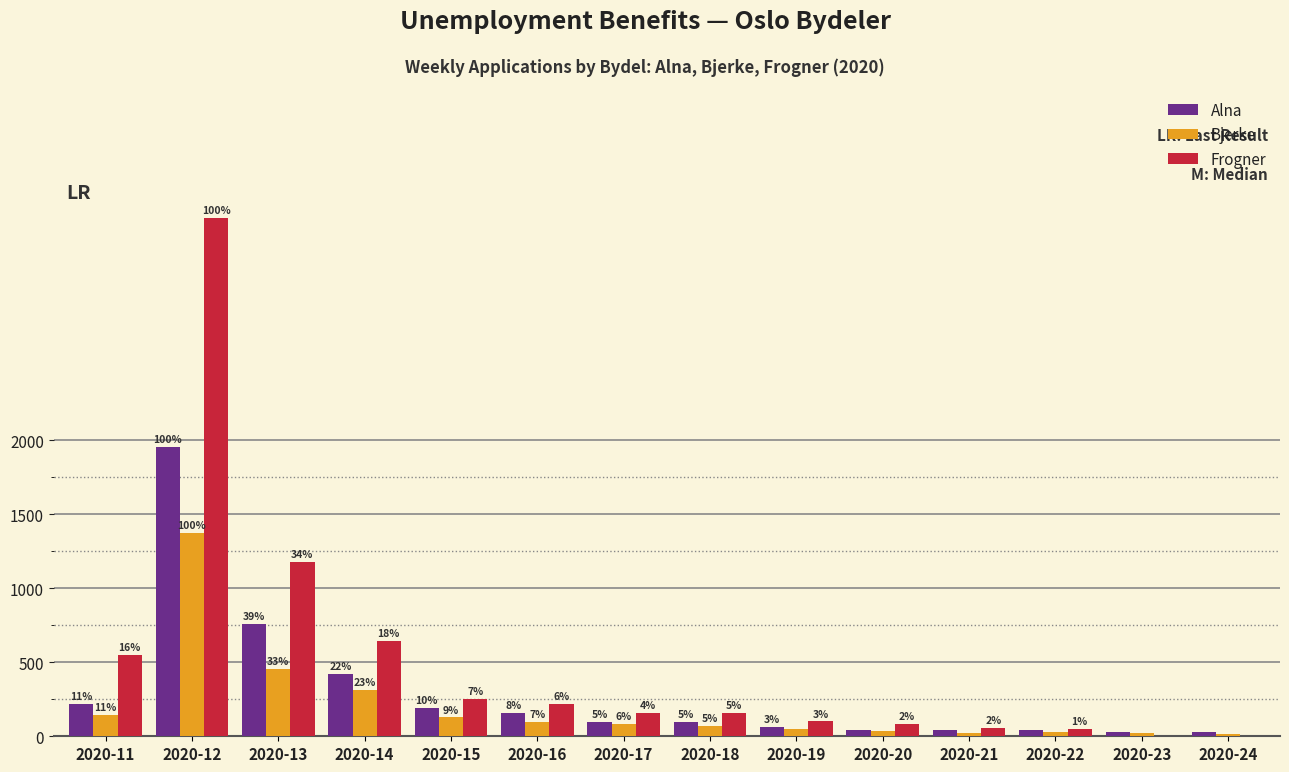

Are the bars grouped side by side (vs. stacked)?

Yes